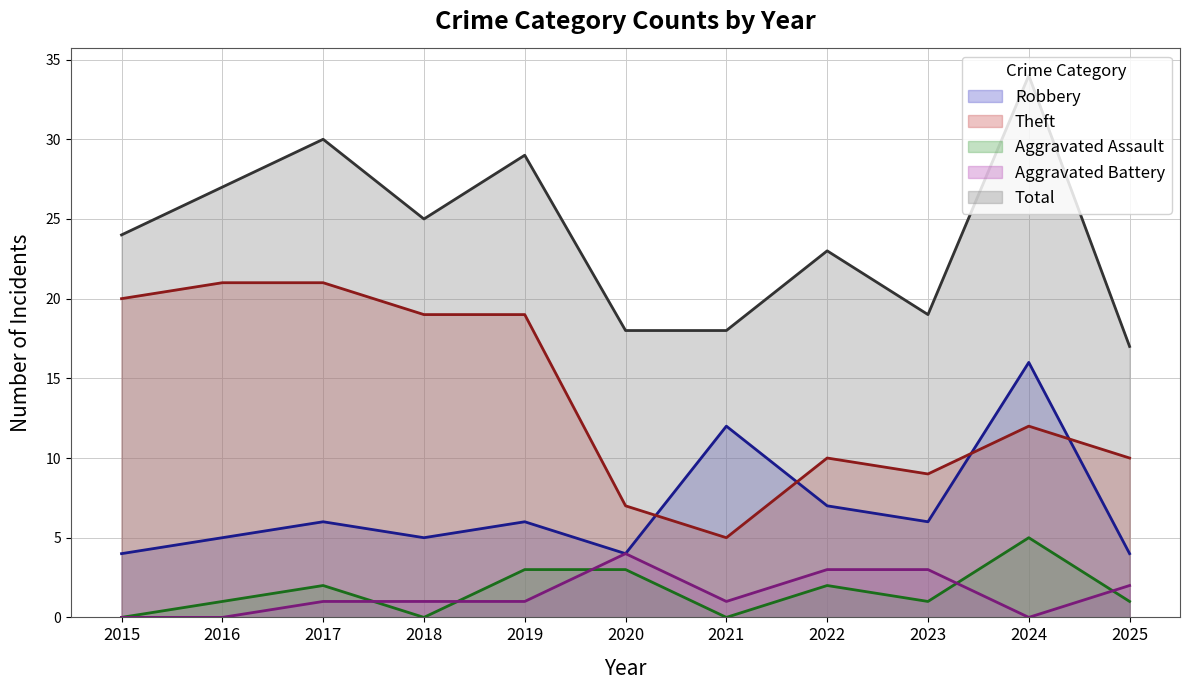

Reading right to left, transcribe all the data shown in this chart.

Robbery: 2025=4	2024=16	2023=6	2022=7	2021=12	2020=4	2019=6	2018=5	2017=6	2016=5	2015=4
Theft: 2025=10	2024=12	2023=9	2022=10	2021=5	2020=7	2019=19	2018=19	2017=21	2016=21	2015=20
Aggravated Assault: 2025=1	2024=5	2023=1	2022=2	2021=0	2020=3	2019=3	2018=0	2017=2	2016=1	2015=0
Aggravated Battery: 2025=2	2024=0	2023=3	2022=3	2021=1	2020=4	2019=1	2018=1	2017=1	2016=0	2015=0
Total: 2025=17	2024=34	2023=19	2022=23	2021=18	2020=18	2019=29	2018=25	2017=30	2016=27	2015=24